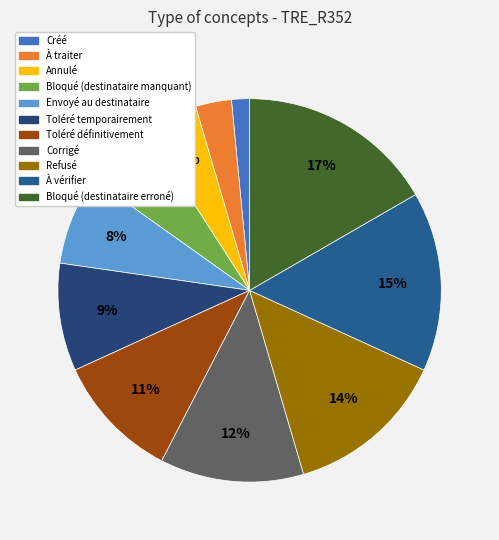

The À vérifier slice represents 15% of the pie. True or false?

True